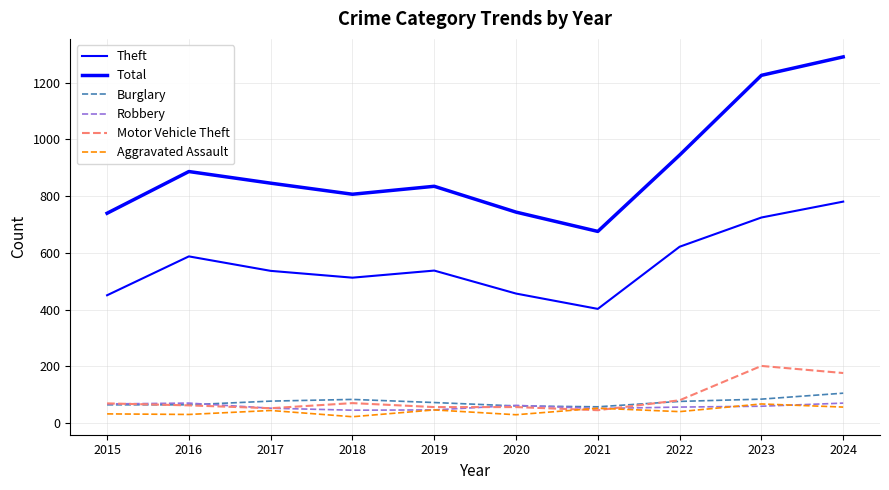

What is the sum of the Motor Vehicle Theft values at 2021 and 2017?

99